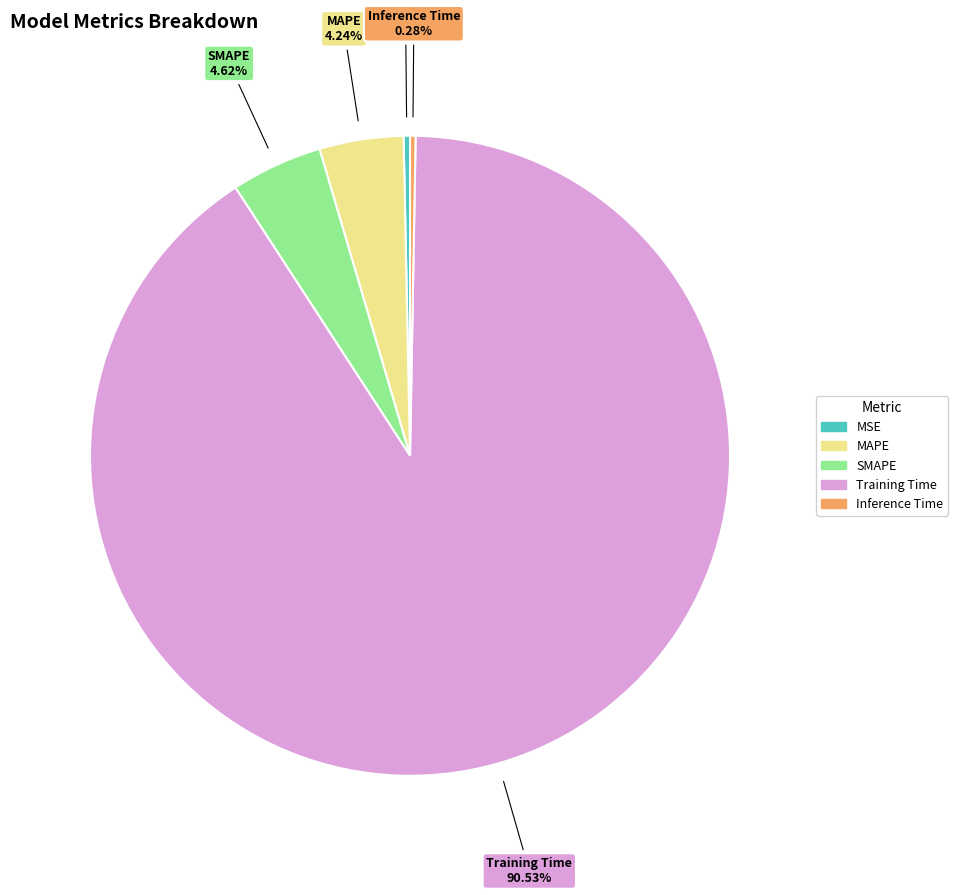

What is the largest slice in the pie chart?

Training Time